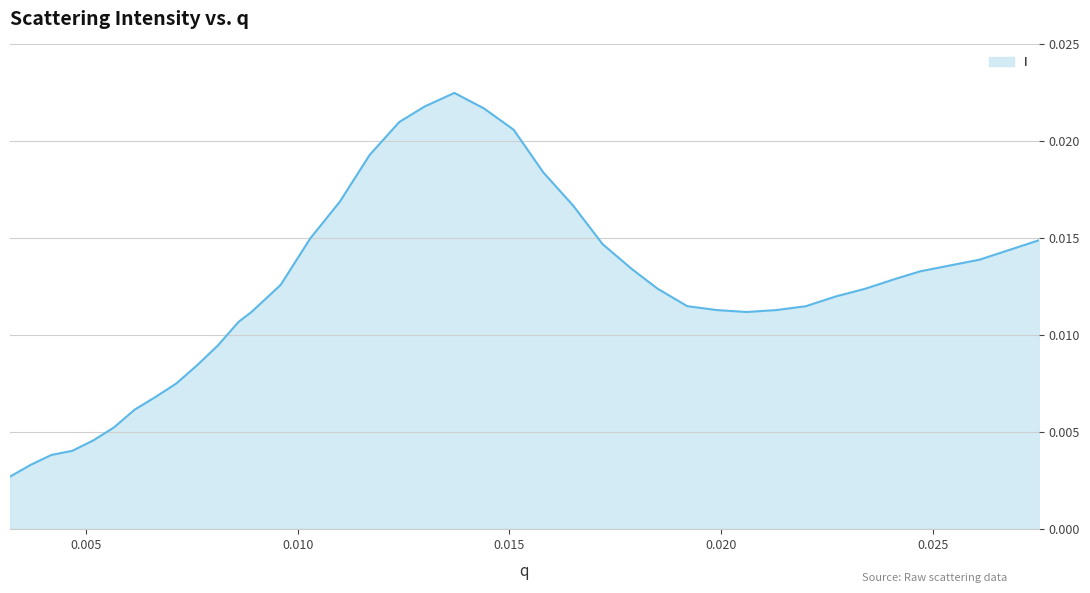

Does the chart have visible grid lines?

Yes